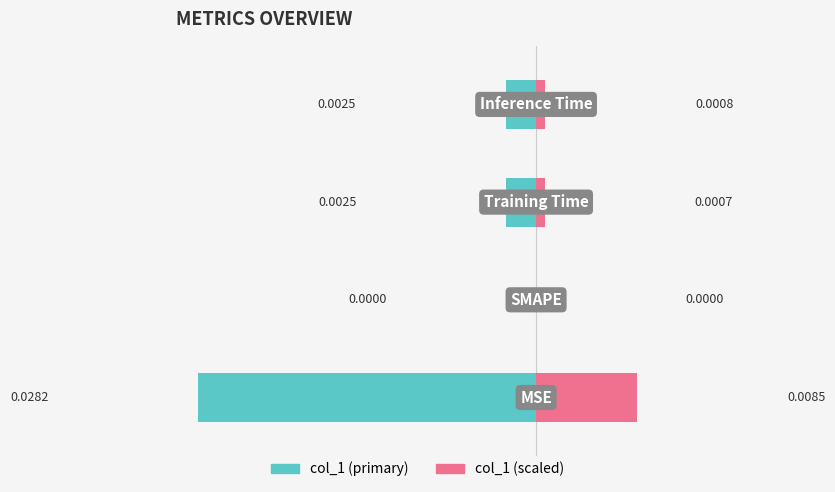

Which has a higher value, −14 or −10?

−10